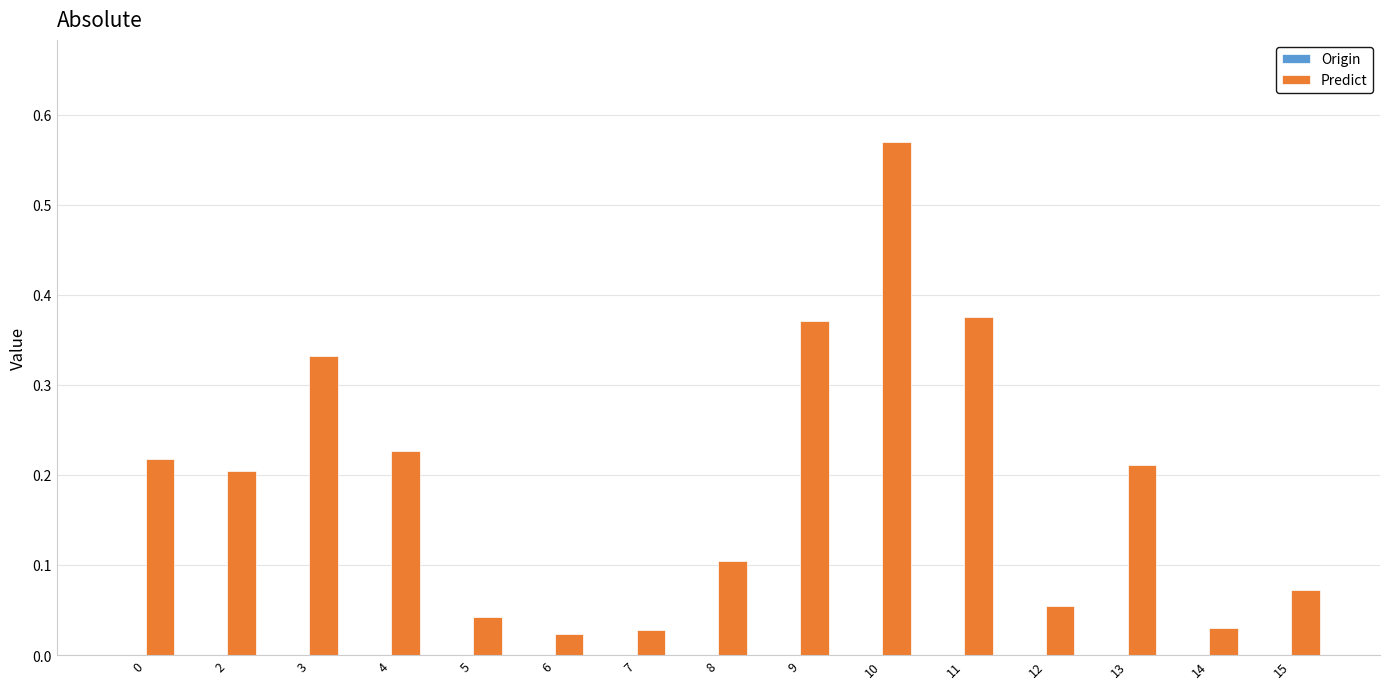

Which has a higher value, 10 or 8?

10